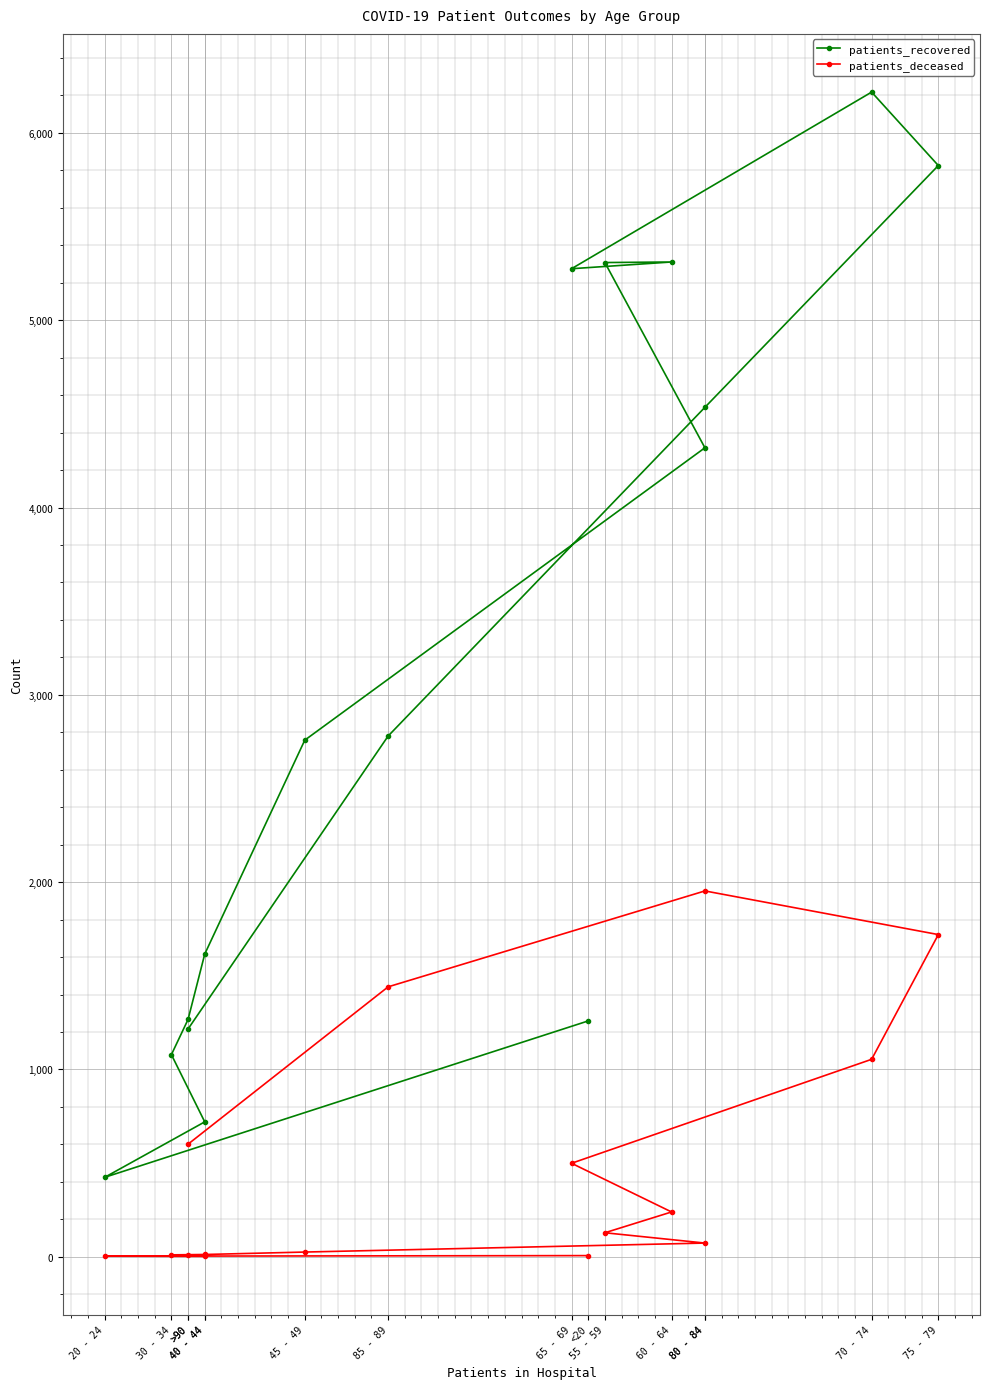

Between 40 - 44 and 75 - 79, which is larger?

75 - 79